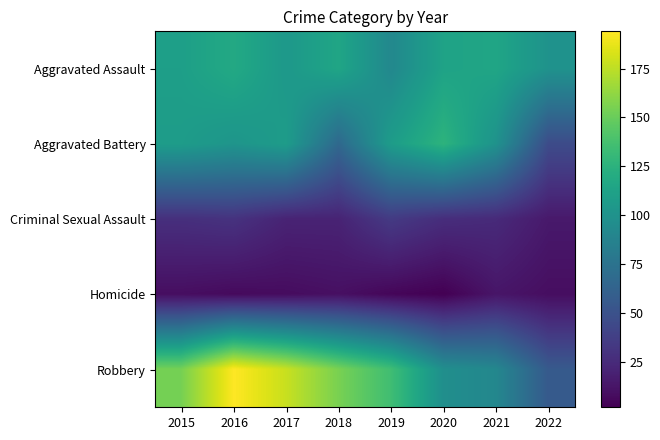

Which series has the largest total across all categories?

Robbery